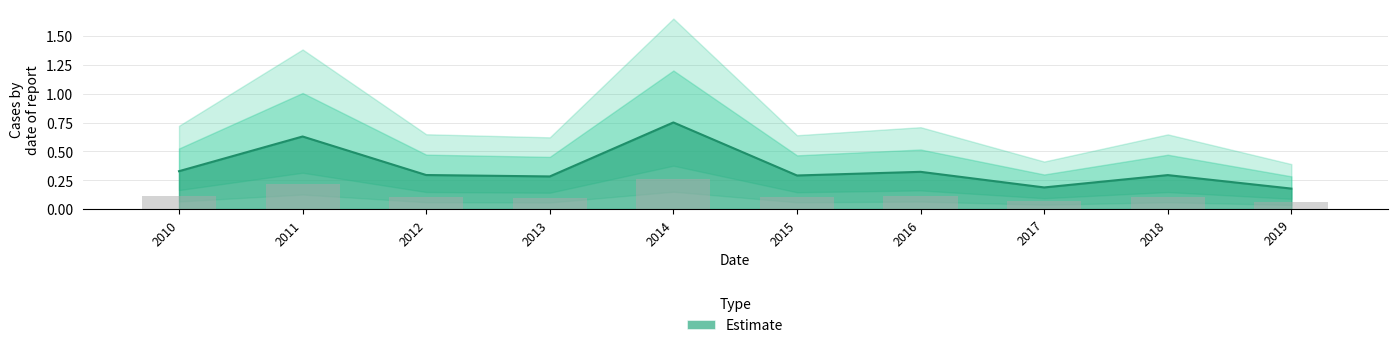

The value at 2017 is 0.2. True or false?

True